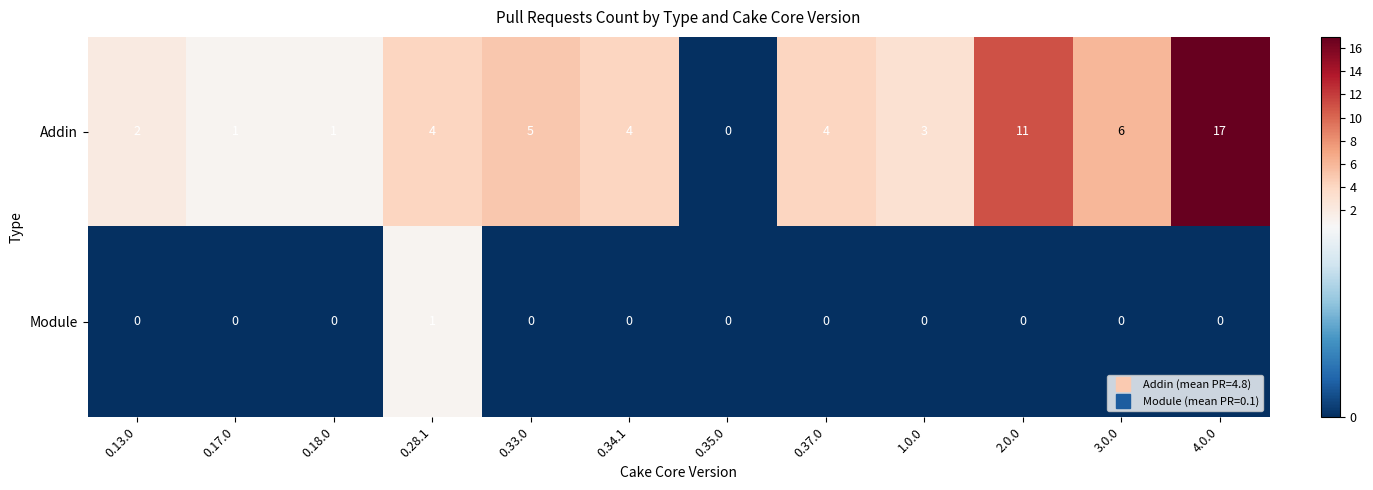

Is the value of Addin at 0.33.0 greater than the value of Module at 0.13.0?

Yes